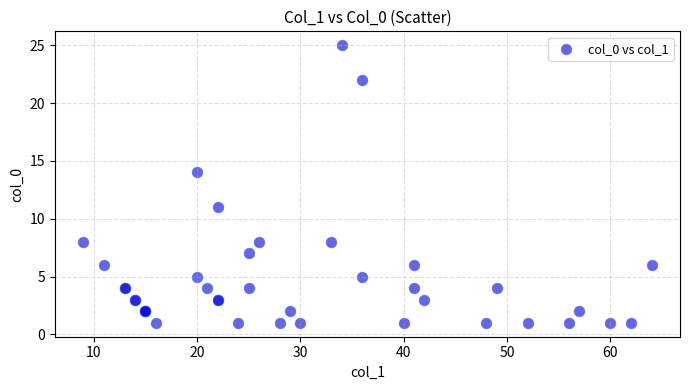

What Y value in the scatter plot is closest to 13?

14